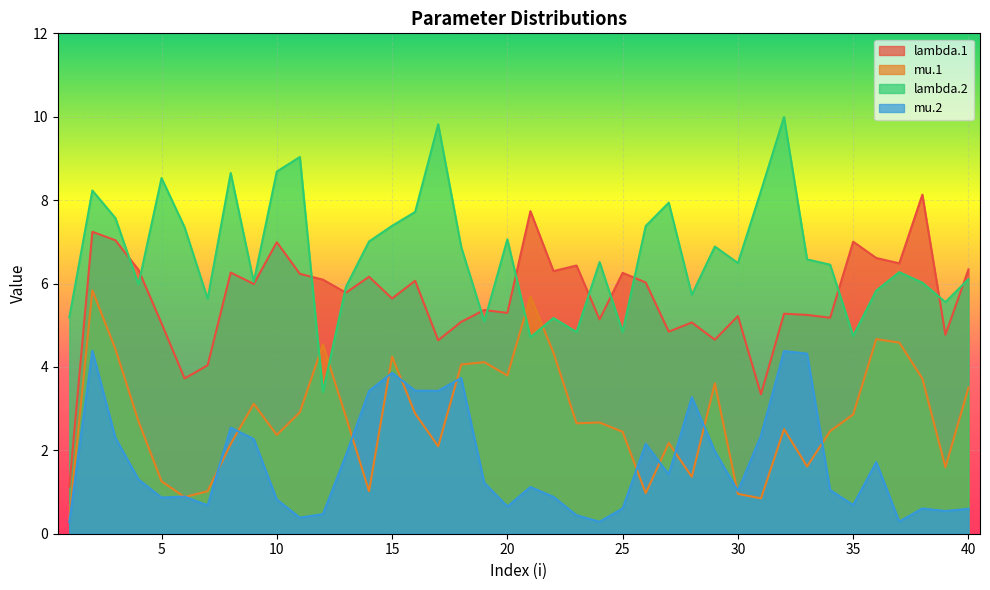

Count the number of categories in the chart.

40